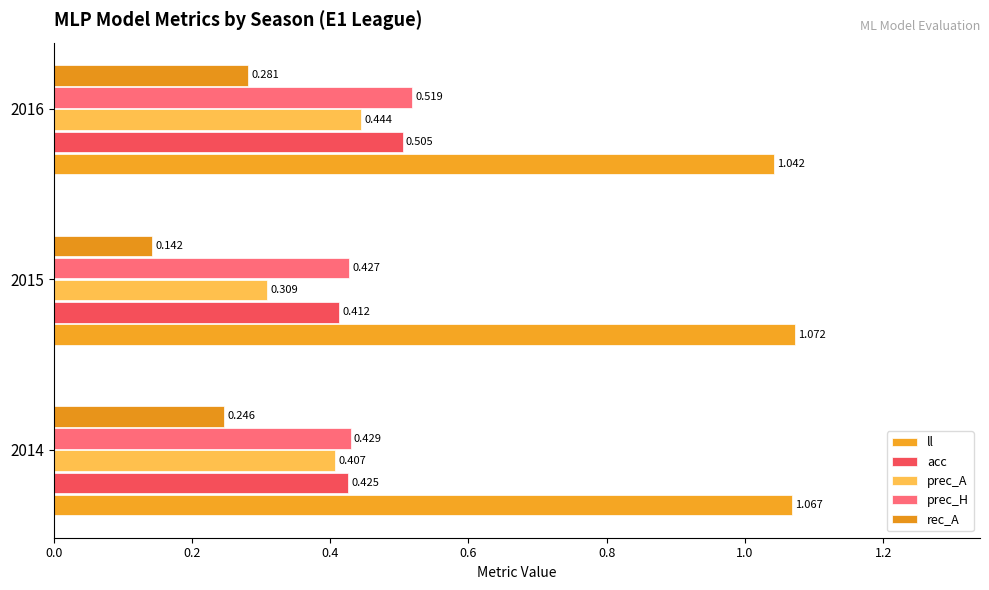

Which series has the widest spread of values?

rec_A